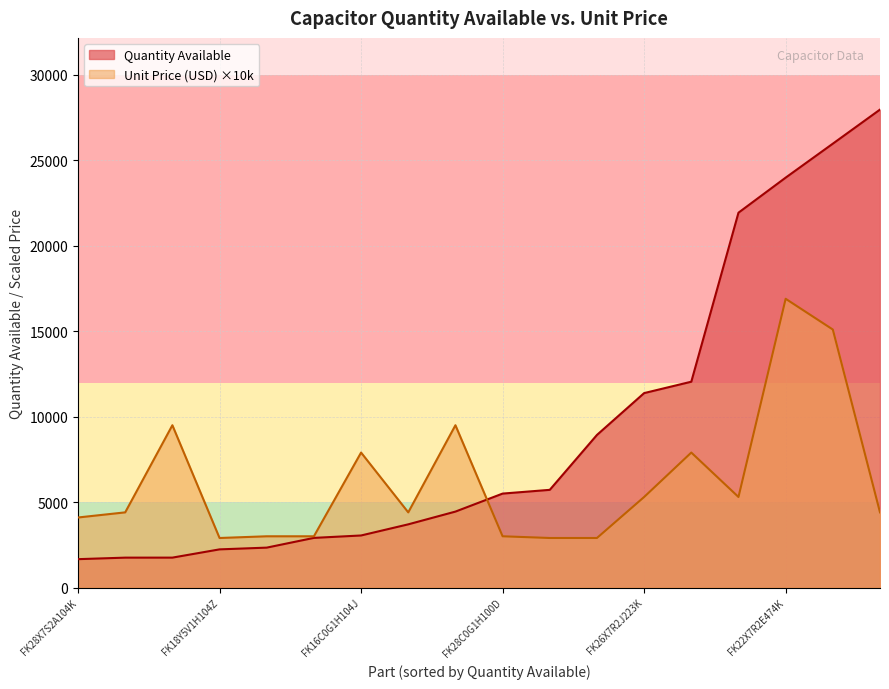

How many lines are shown in the chart?

2